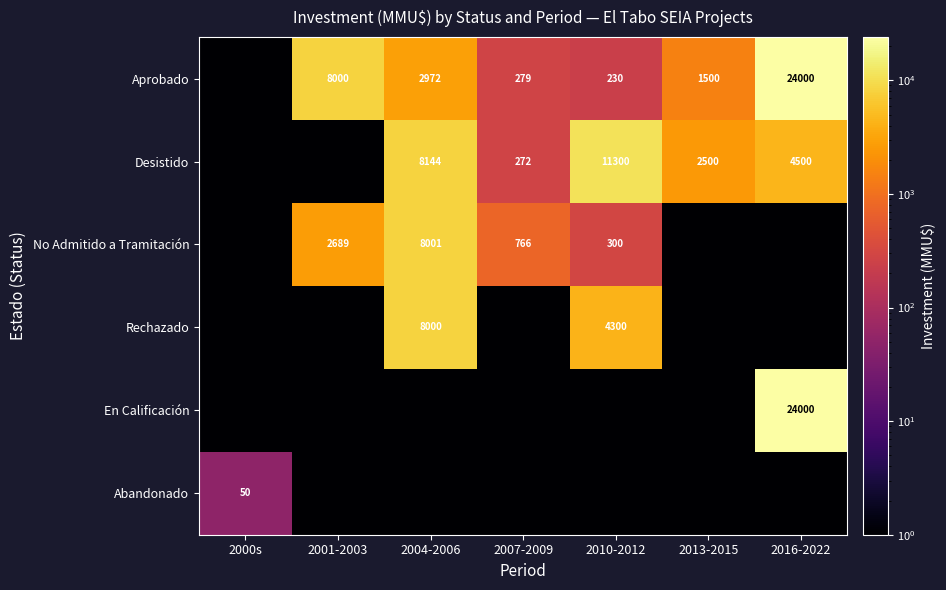

What is the difference between the Aprobado values at 2000s and 2007-2009?

278.9